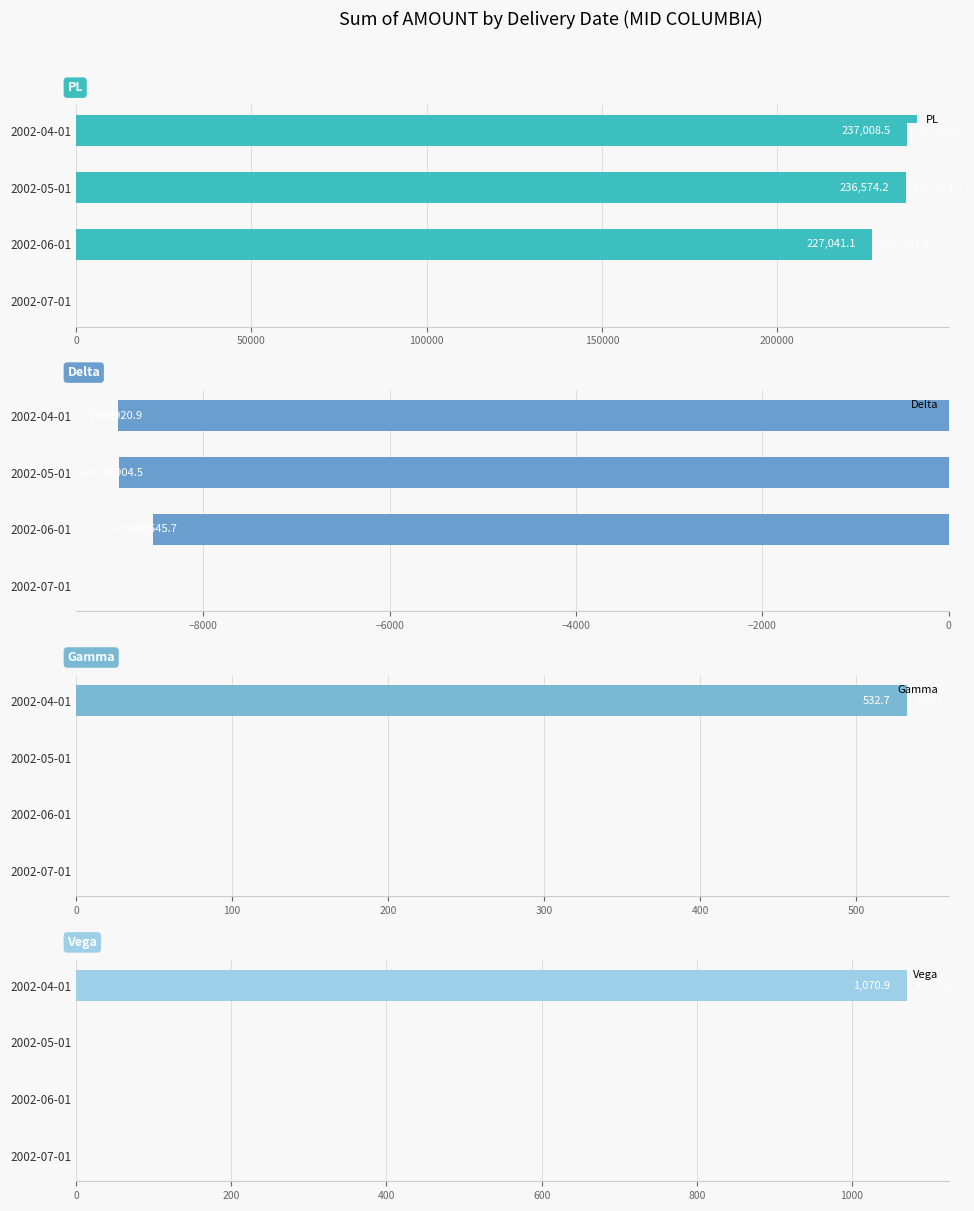

What is the sum of all Vega values?

1070.9